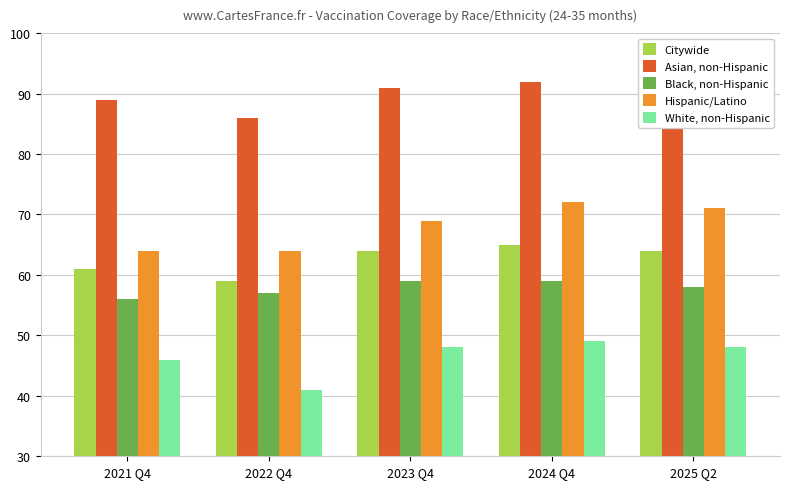

Which series has the largest total across all categories?

Asian, non-Hispanic